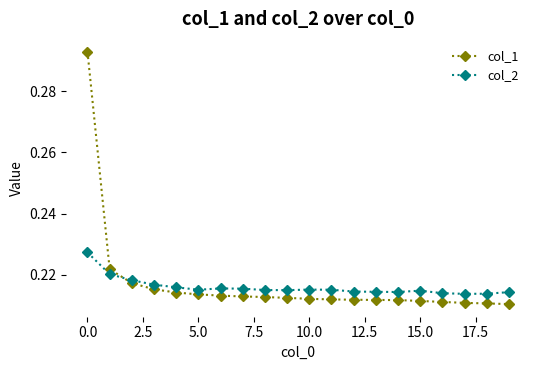

Which series has the widest spread of values?

col_1